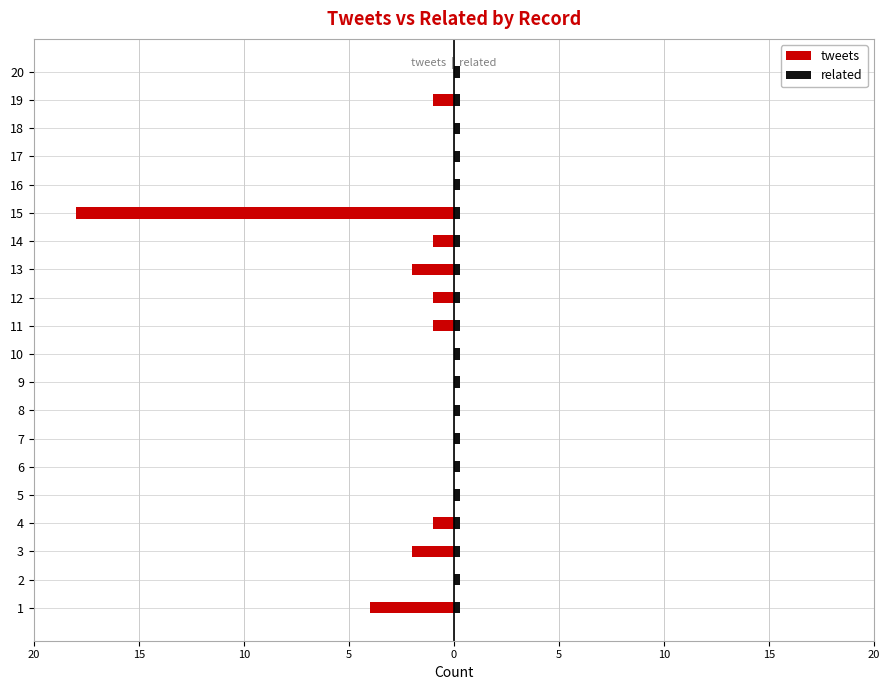

The tweets series shows 0.0 at 6. True or false?

True